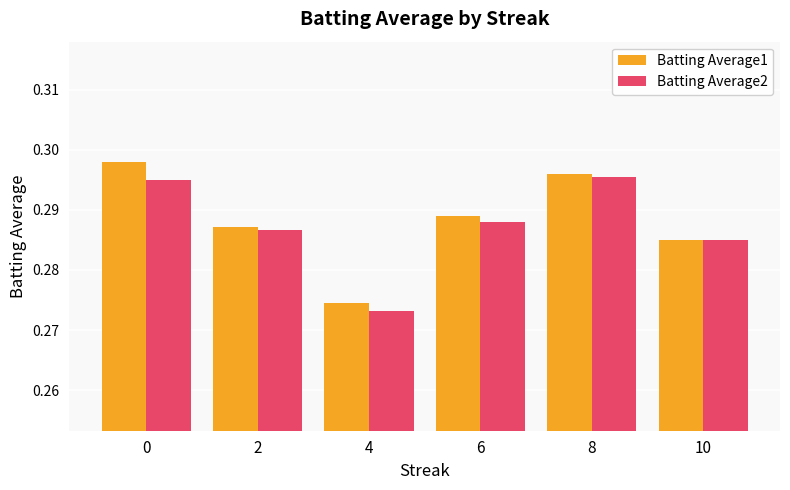

Rank the categories by Batting Average1 value from highest to lowest.

0, 8, 6, 2, 10, 4